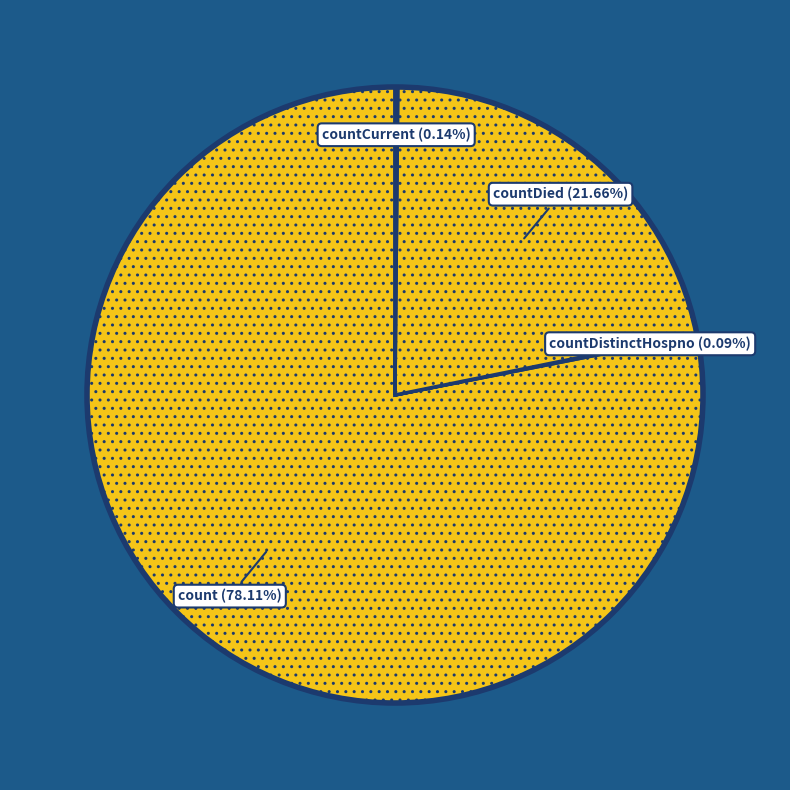

Does any single category account for the majority?

Yes